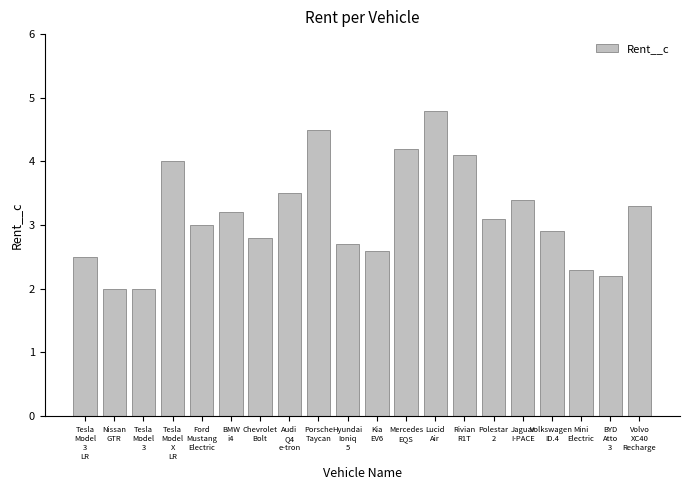

What is the difference between the maximum and second lowest values?

2.8